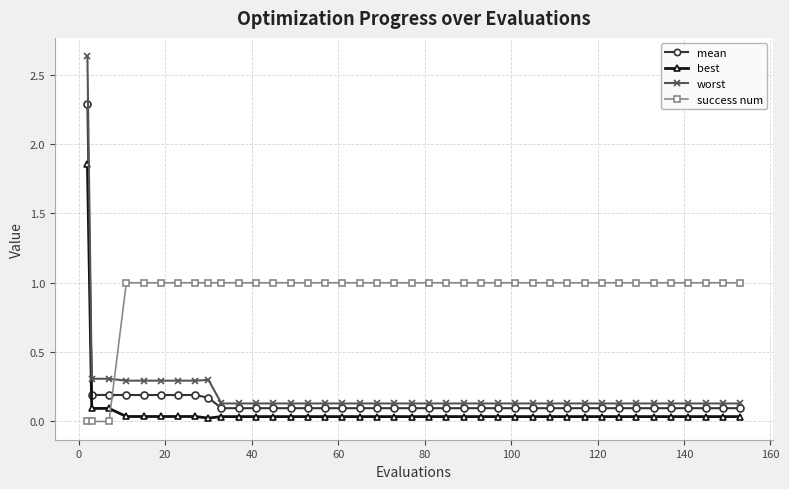

True or false: mean and best intersect in this chart.

False